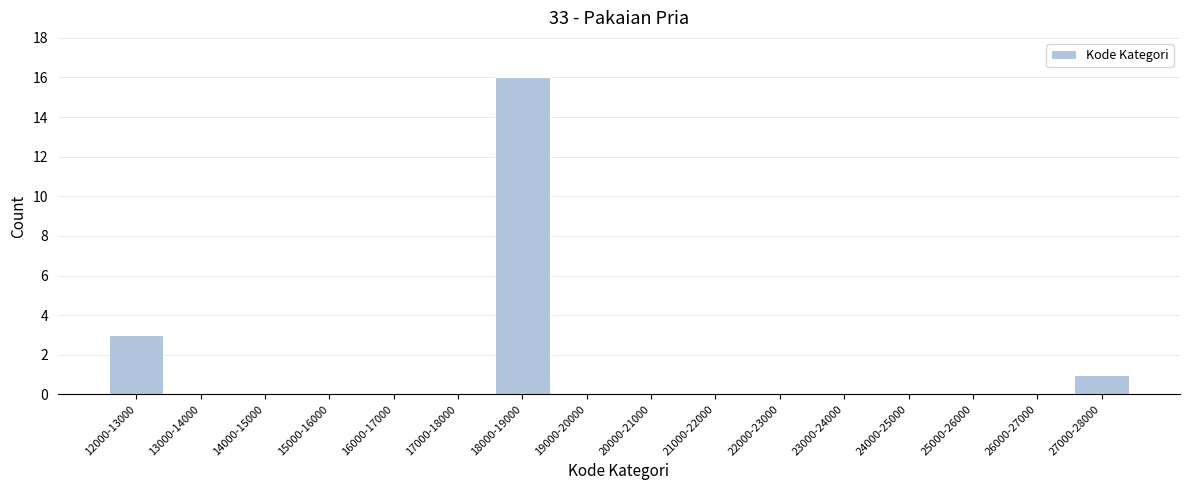

Reading left to right, what are all the values shown in this chart?

12000-13000=3	13000-14000=0	14000-15000=0	15000-16000=0	16000-17000=0	17000-18000=0	18000-19000=16	19000-20000=0	20000-21000=0	21000-22000=0	22000-23000=0	23000-24000=0	24000-25000=0	25000-26000=0	26000-27000=0	27000-28000=1